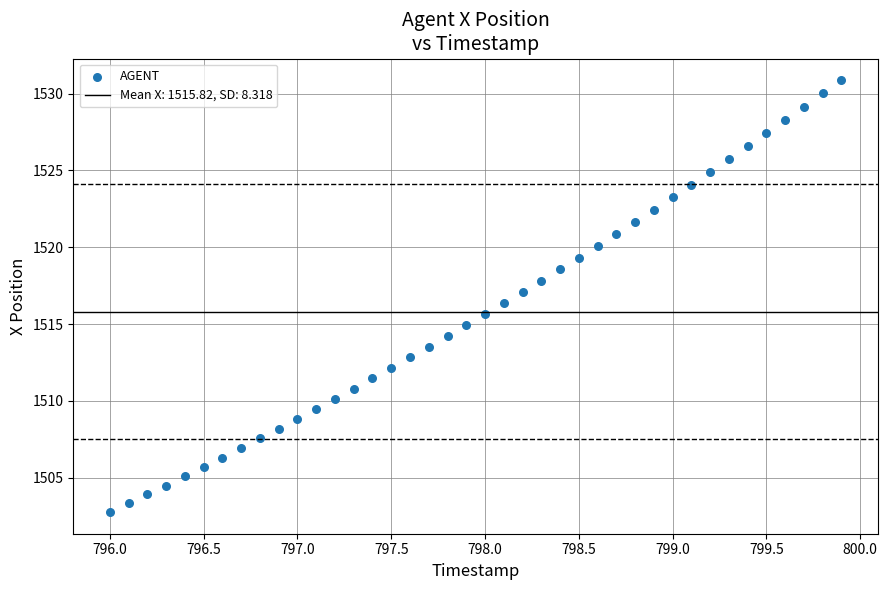

What is the range of X values (max minus min)?

3.9